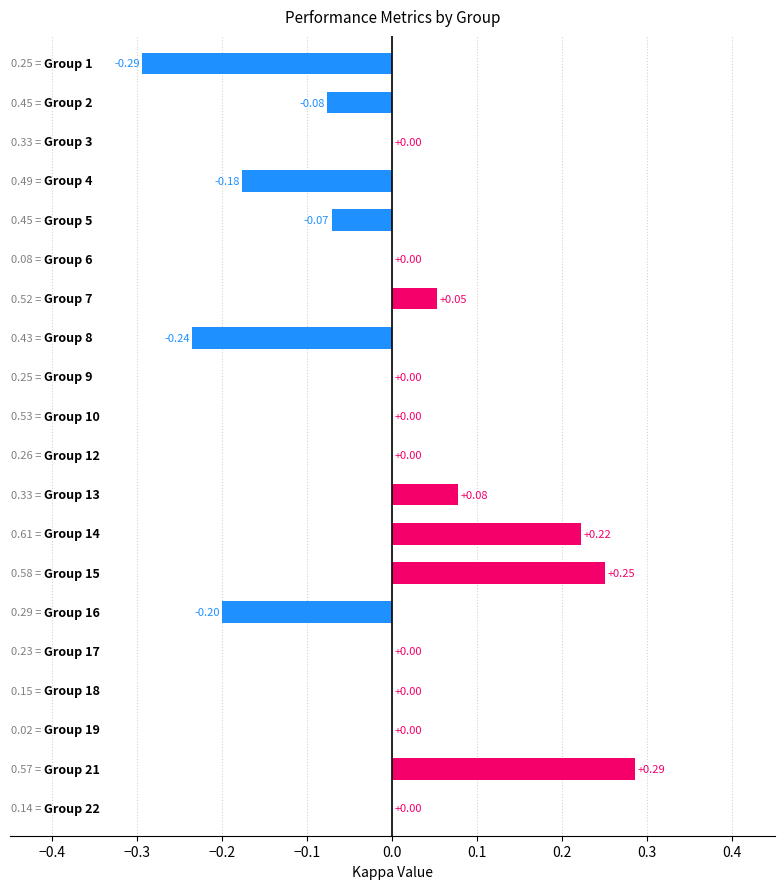

What is the difference between the second highest and minimum values?

0.5